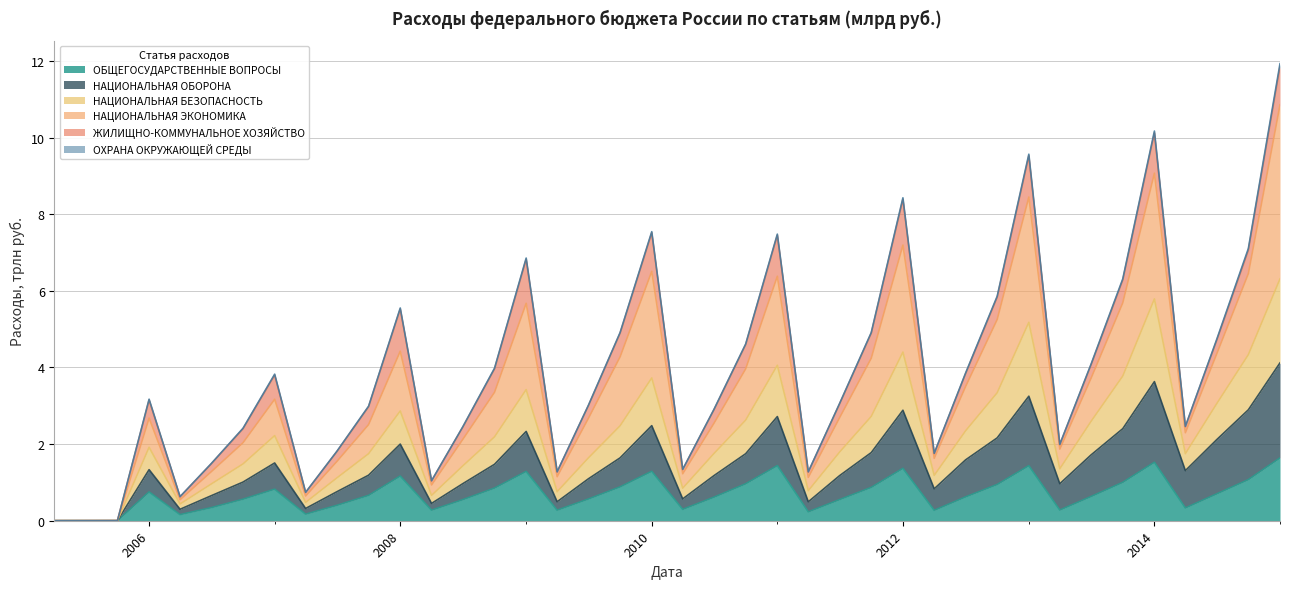

Which series has the largest range (max minus min)?

НАЦИОНАЛЬНАЯ ЭКОНОМИКА